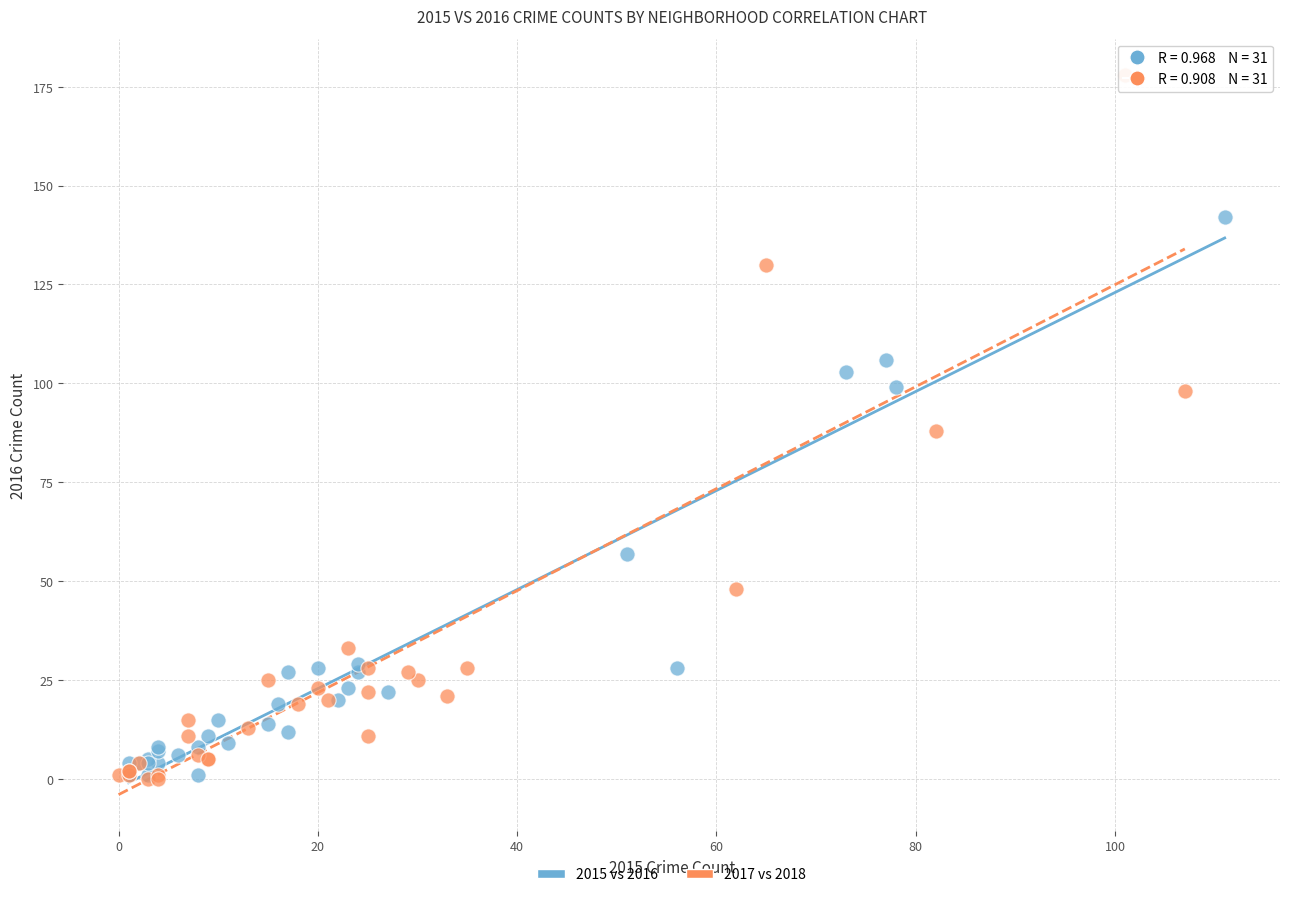

Which series contains the highest Y value?

2017 vs 2018